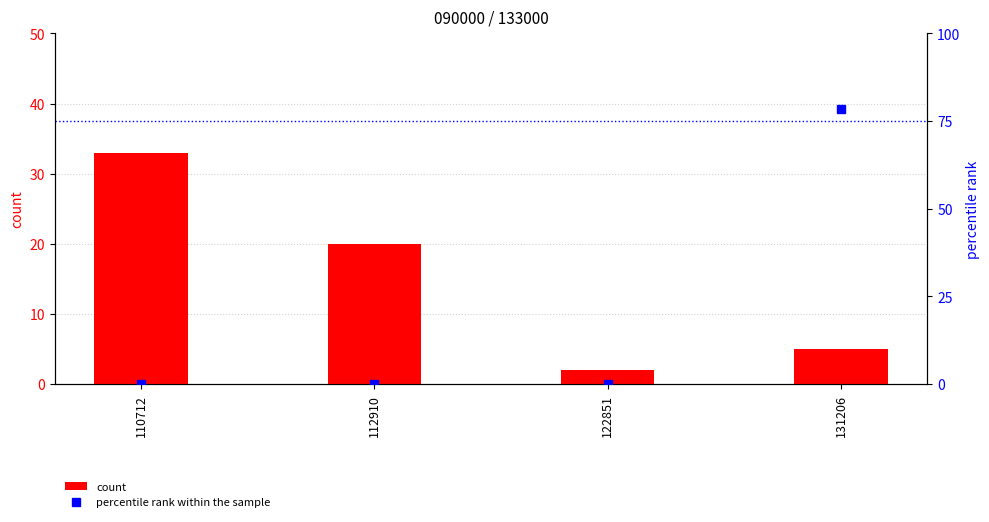

At which category is the sum across all series the highest?

131206